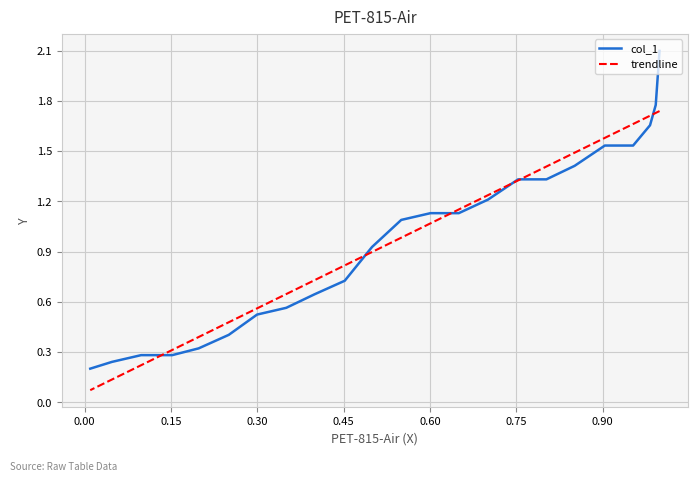

Which series has the widest spread of values?

col_1